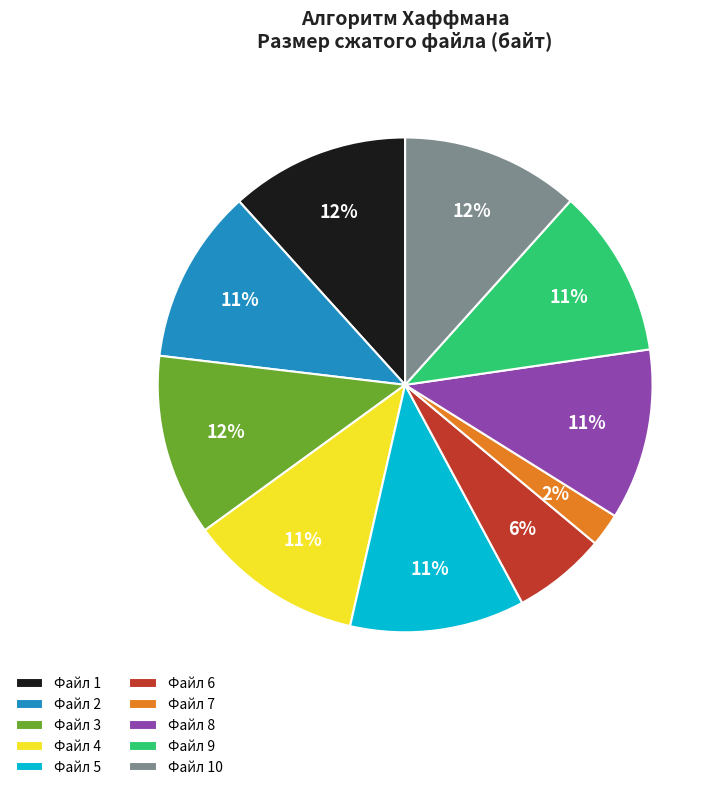

To the nearest percent, what is the average slice percentage?

10%